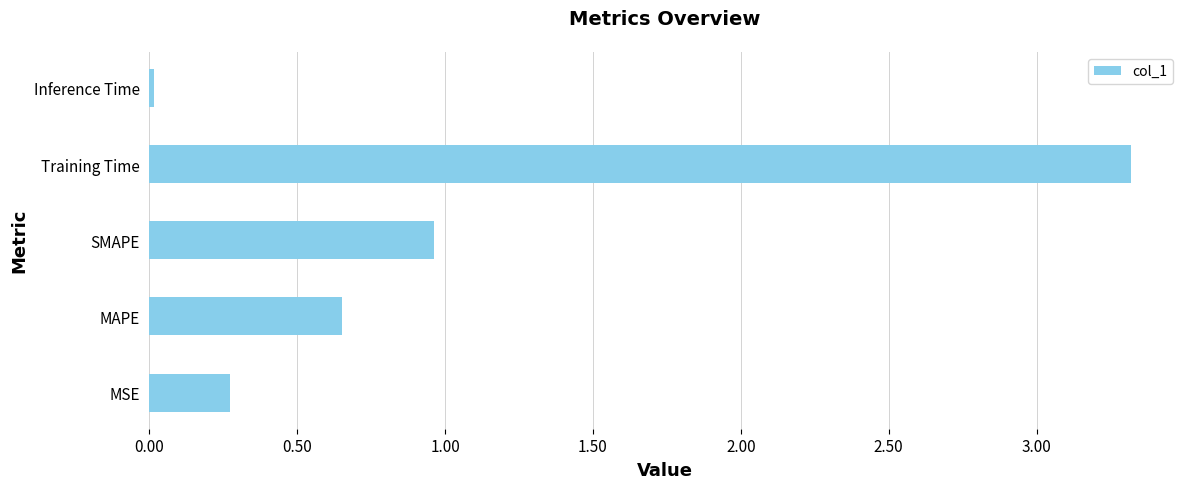

What is the difference between the maximum and minimum values?

3.3